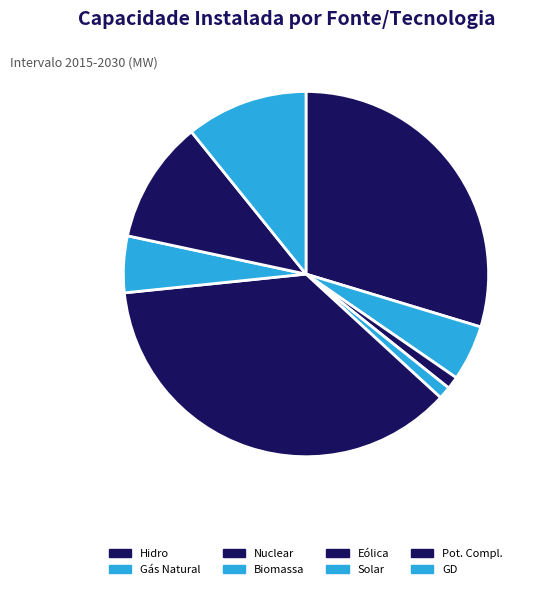

Combined, do GD and Hidro account for over 50%?

No